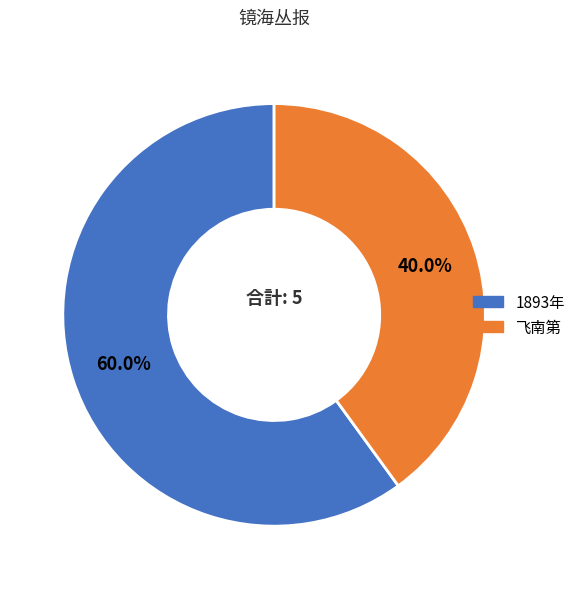

Which category has the biggest portion of the pie?

1893年